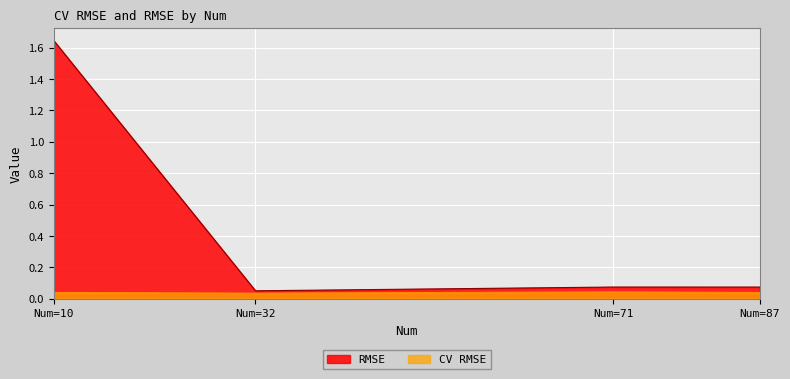

True or false: CV RMSE and RMSE cross at least once.

False